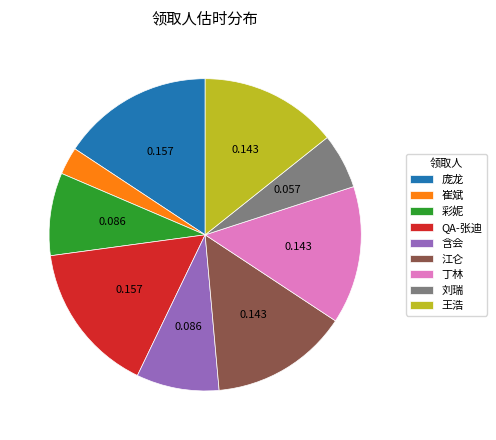

Is it true that 江仑 is 7% of the pie?

False